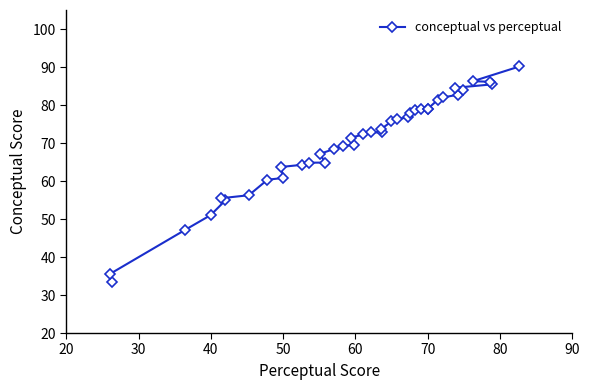

What is the smallest value displayed?

33.4